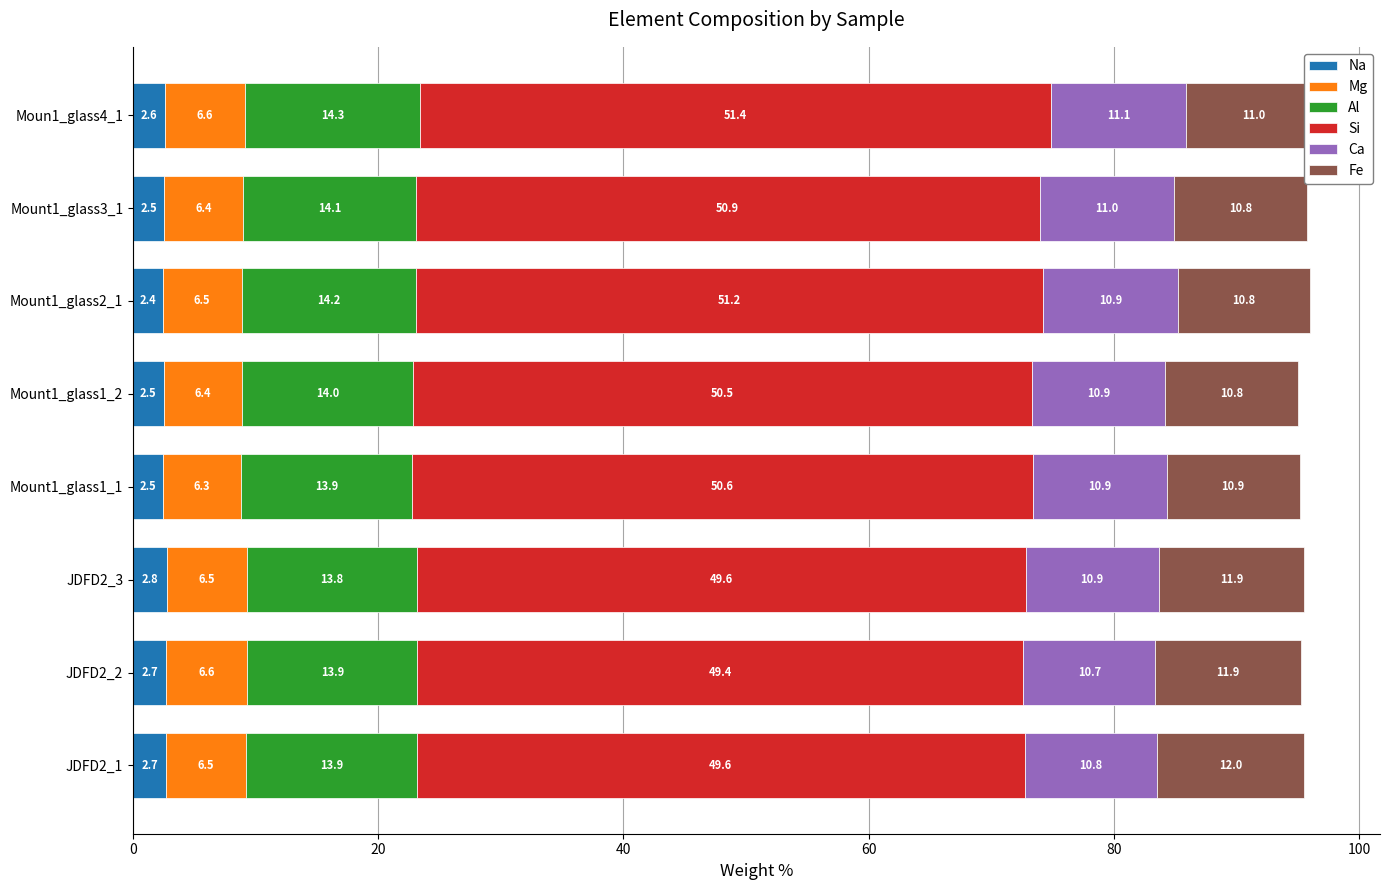

At which category is the sum across all series the highest?

Moun1_glass4_1